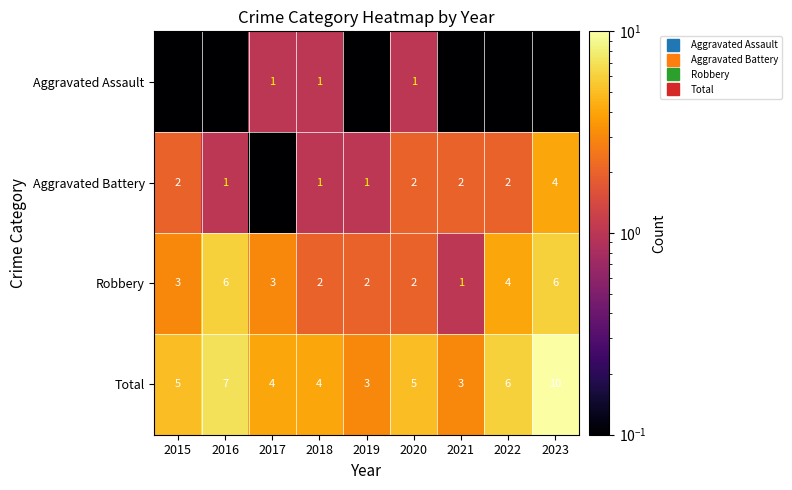

Which label corresponds to the smallest value in the chart?

2015